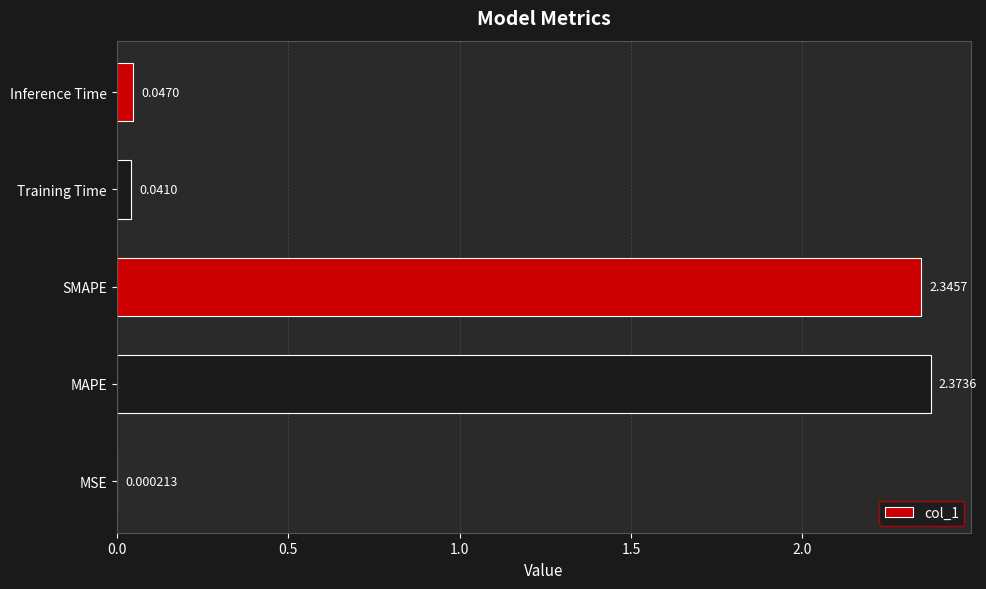

At which label is the value closest to 1?

Inference Time